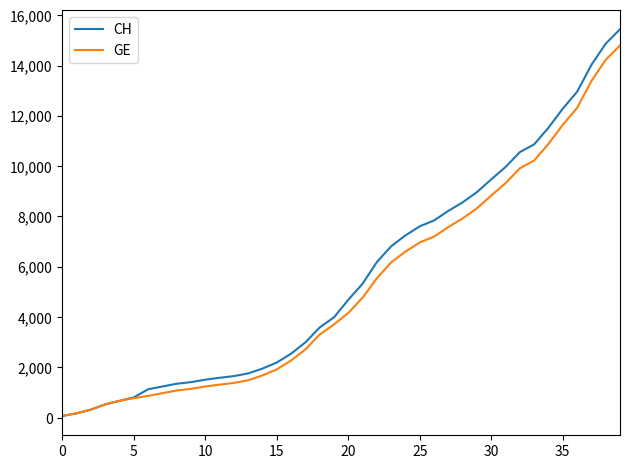

Which series has the widest spread of values?

CH